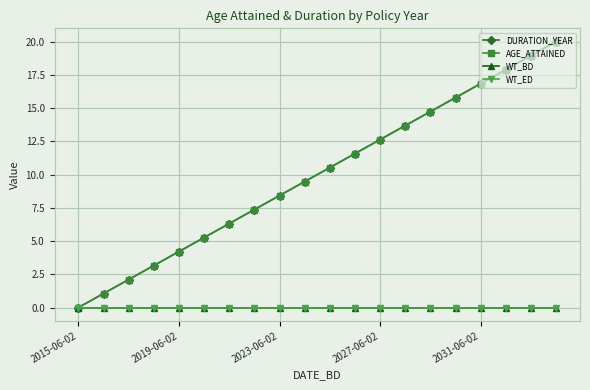

What is the value of the DURATION_YEAR point at the 9th from the left?

8.4